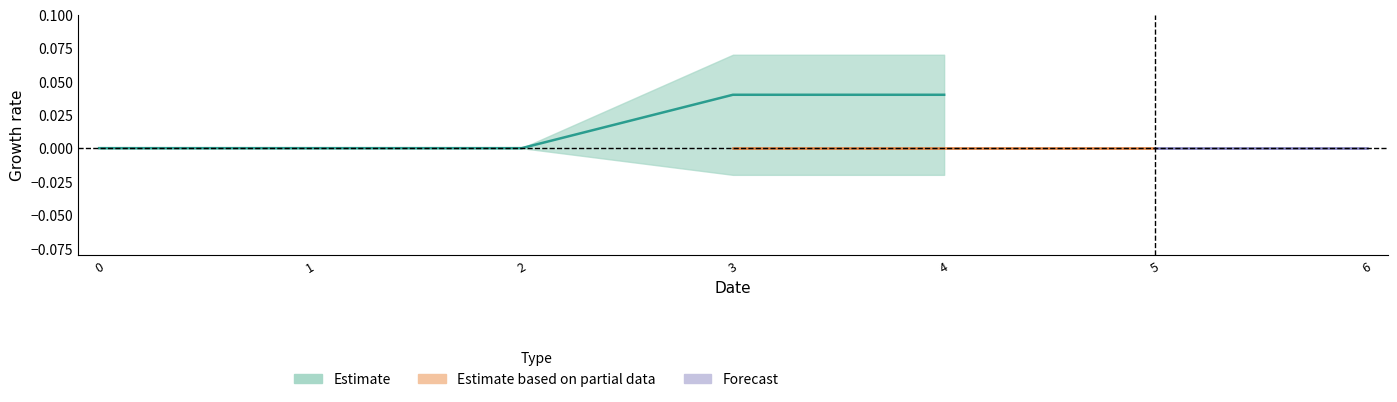

True or false: 4 and 6 cross at least once.

False